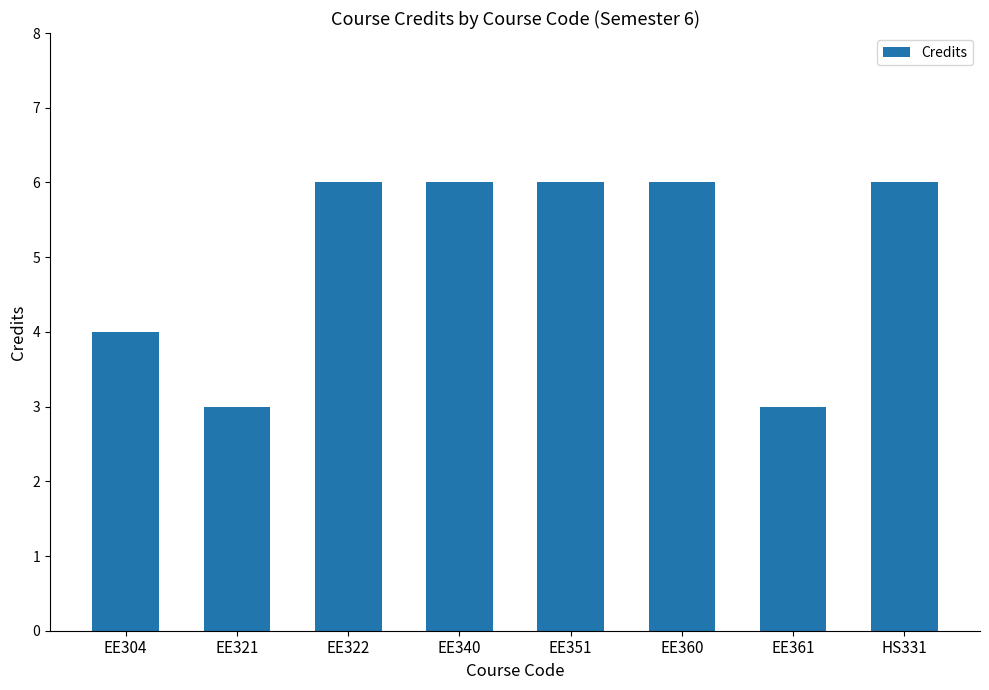

What is the greatest value displayed?

6